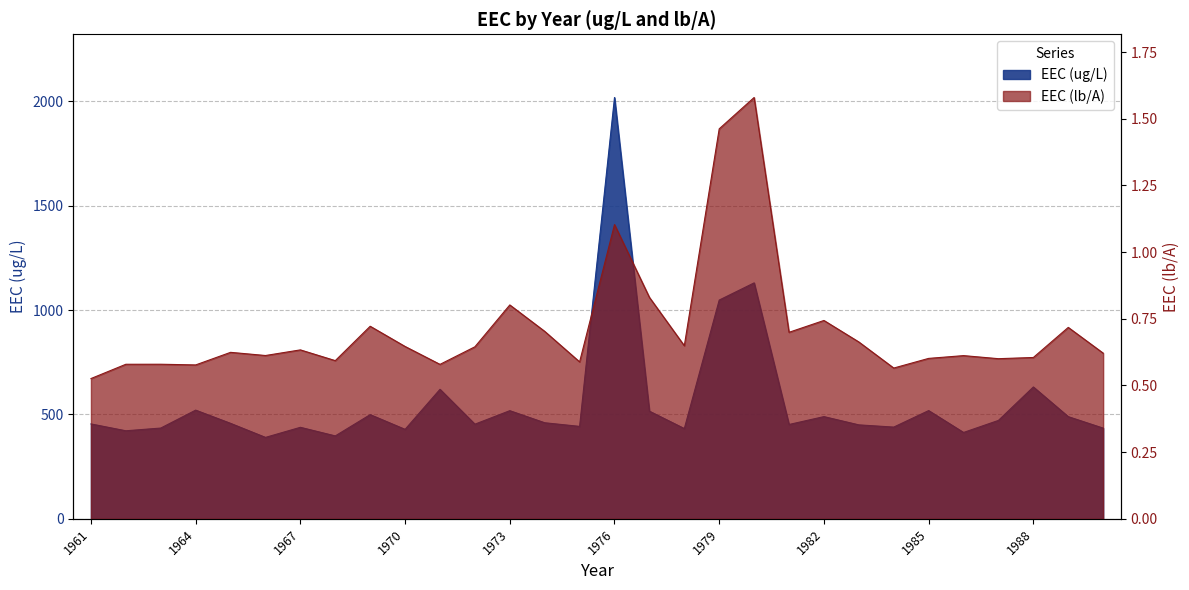

What is the maximum value for EEC (lb/A)?

1.6